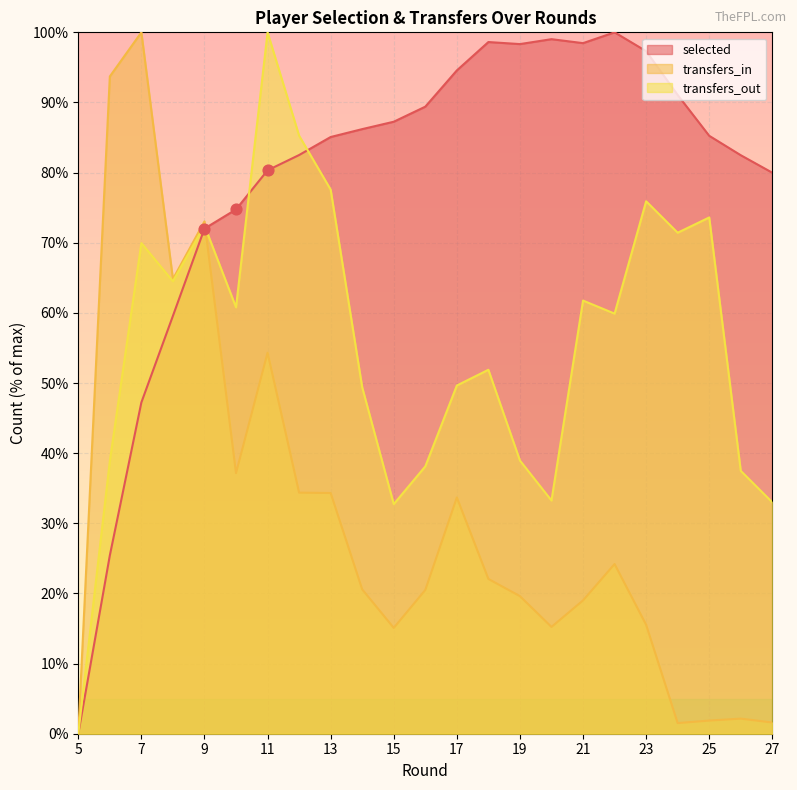

What are all the series names shown in the legend?

selected, transfers_in, transfers_out